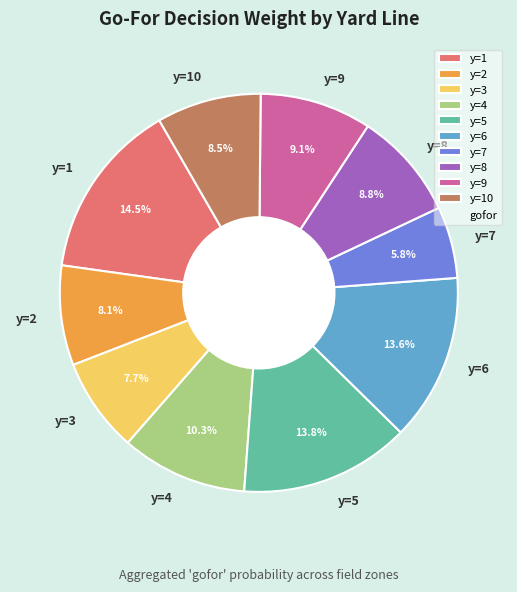

Which slice is the smallest?

y=7